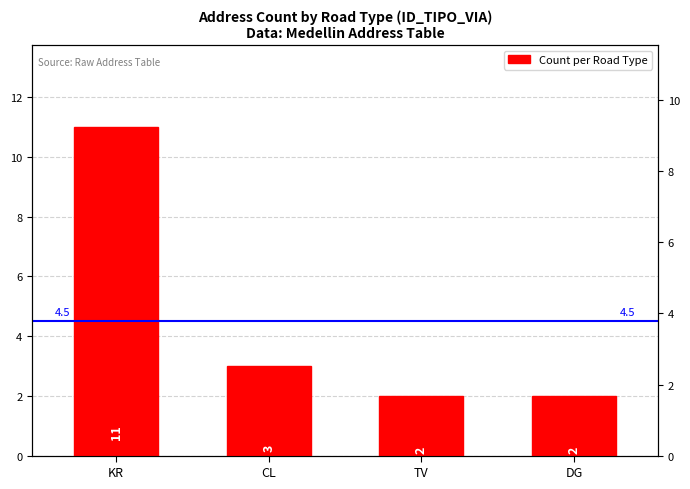

Reading left to right, transcribe all the data shown in this chart.

KR=11	CL=3	TV=2	DG=2